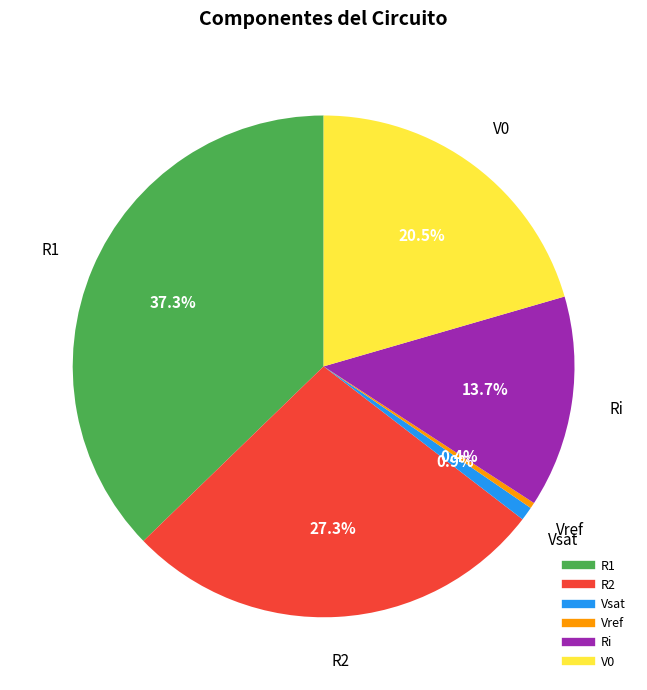

Does any single category account for the majority?

No